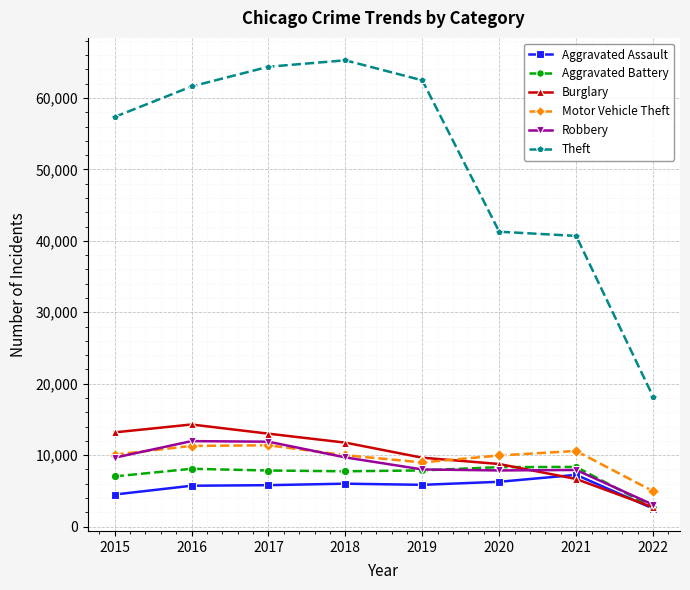

What is the maximum value shown in the chart?

65281